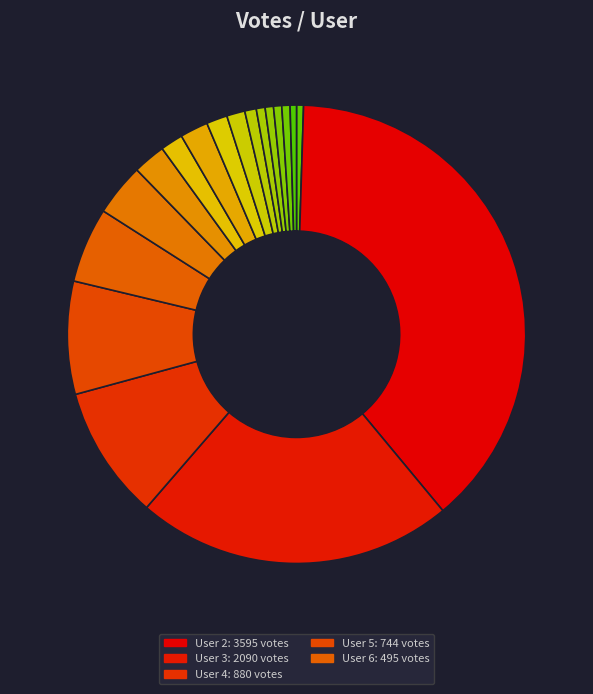

Is there any slice that represents more than half of the pie?

No